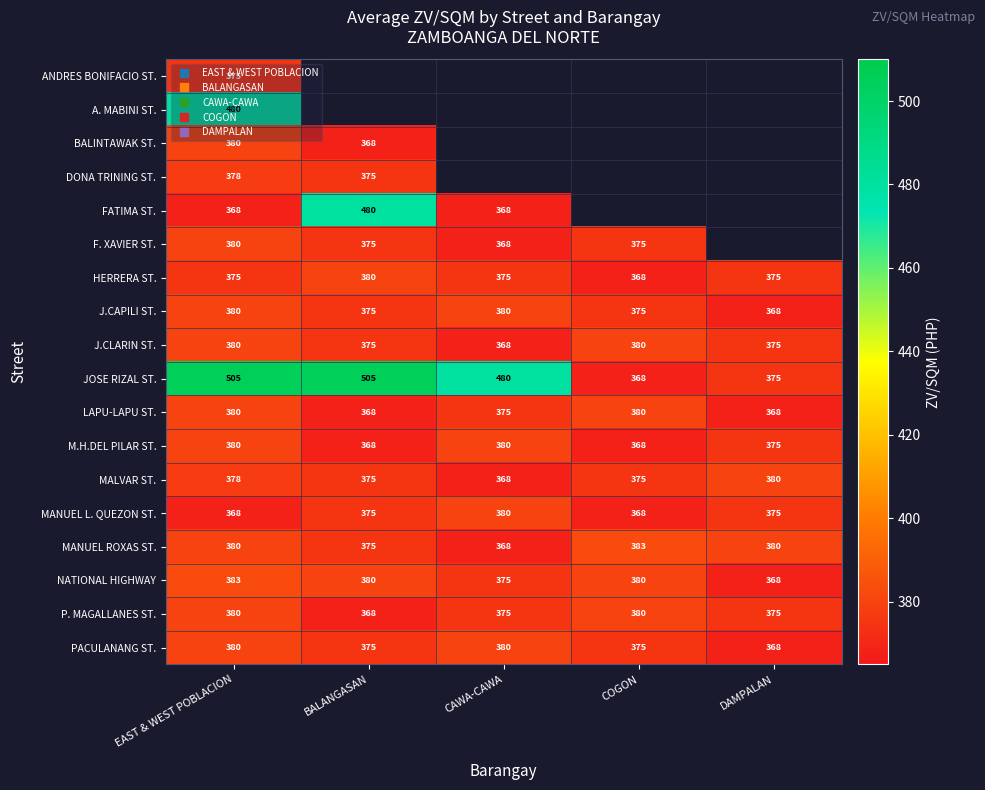

At which category does the chart reach its minimum across all series?

BALANGASAN